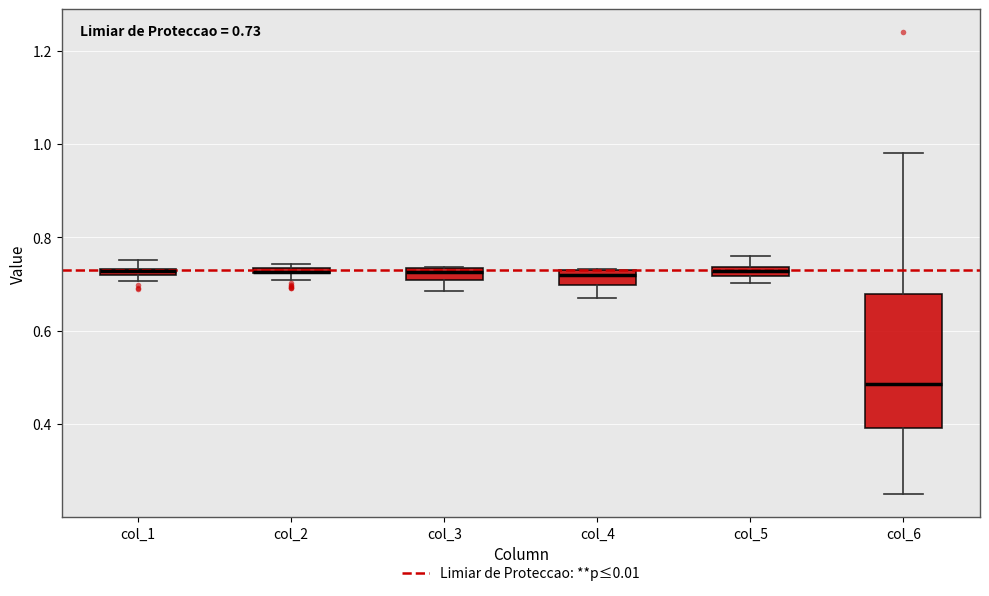

Comparing the boxes themselves (not the whiskers), which one is the tallest?

col_6